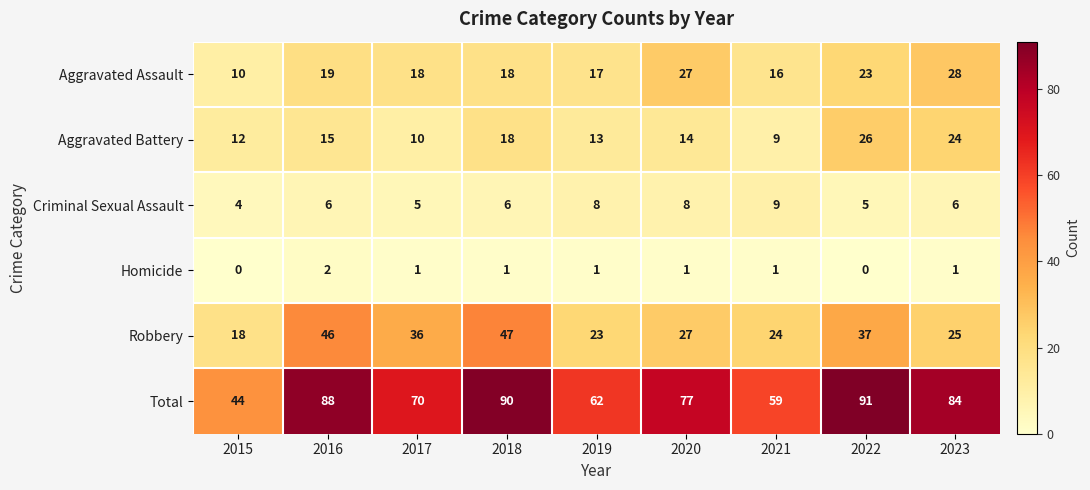

Read the Total value at 2019, to the nearest 5.

60